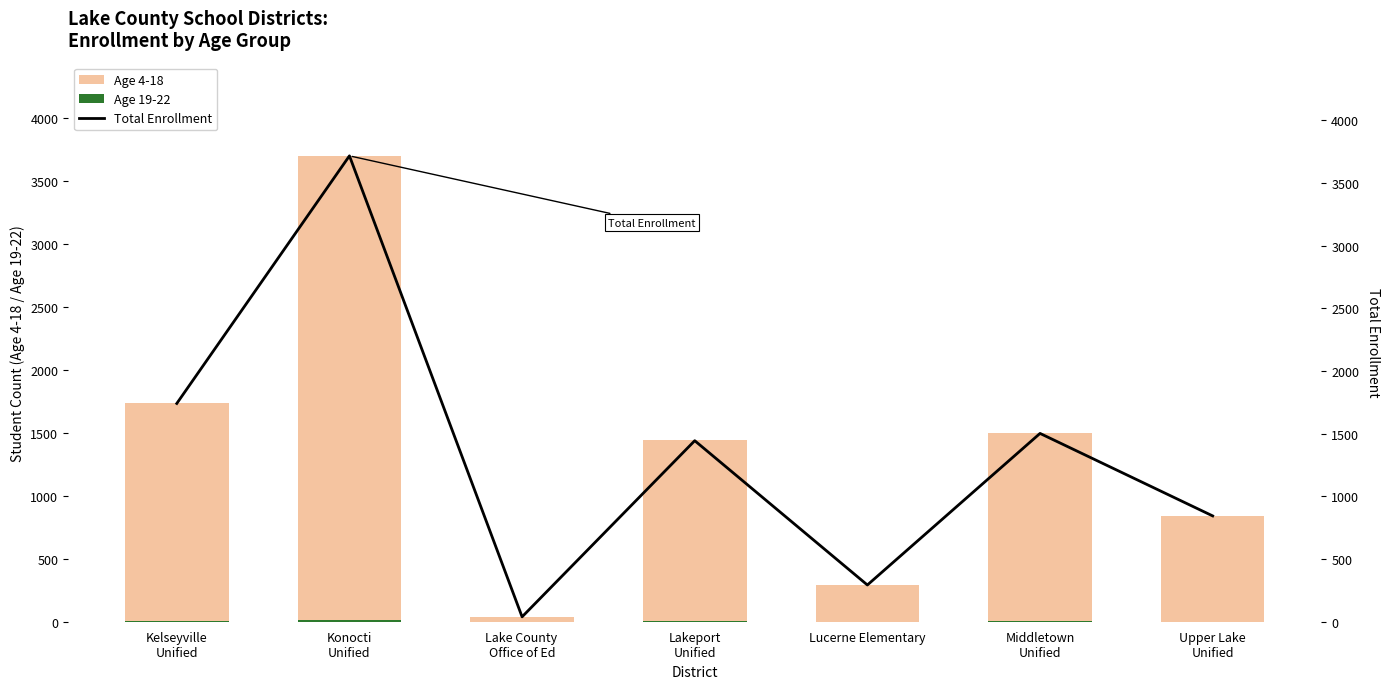

Which label corresponds to the smallest value in the chart?

Lake County 
Office of Ed